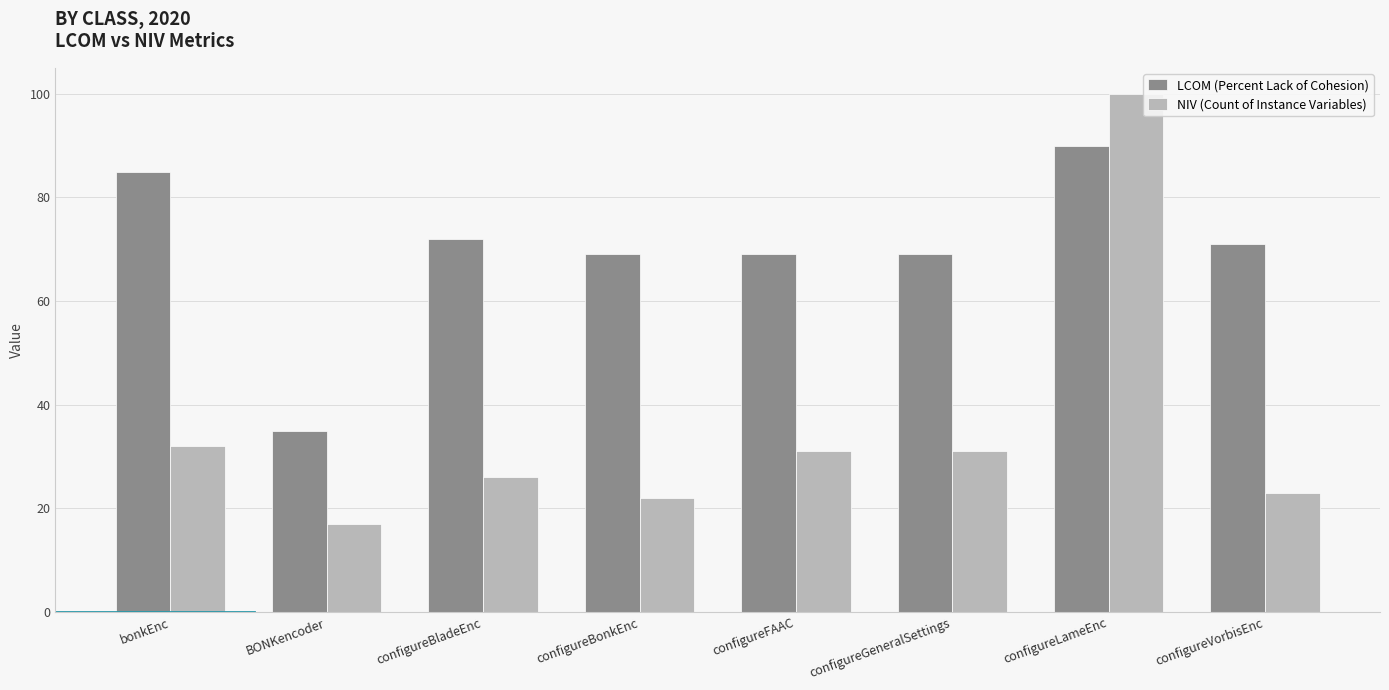

What is the difference between the highest and lowest values at BONKencoder?

18